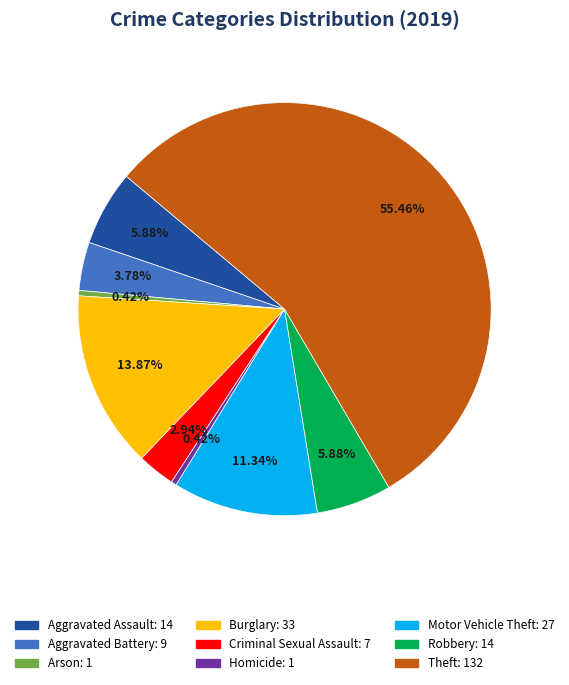

Between Motor Vehicle Theft and Homicide, which is larger?

Motor Vehicle Theft